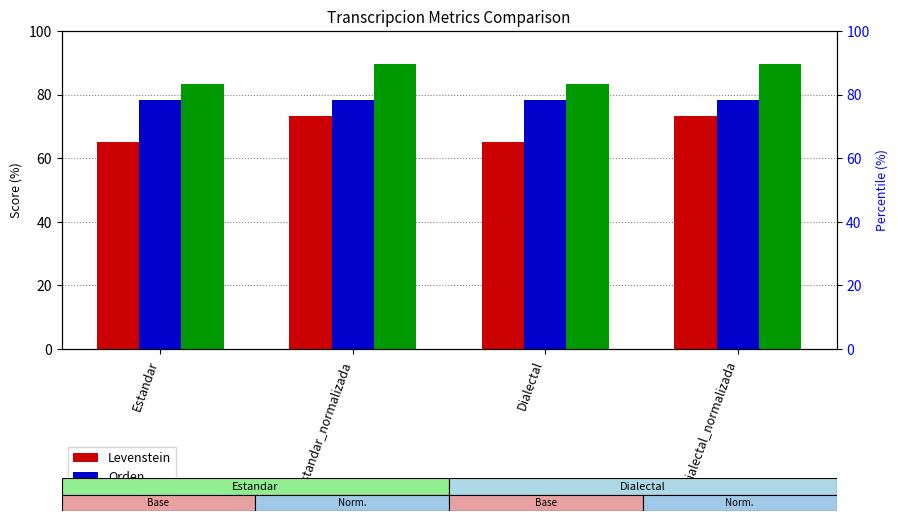

How many values in the Levenstein series exceed 73?

2